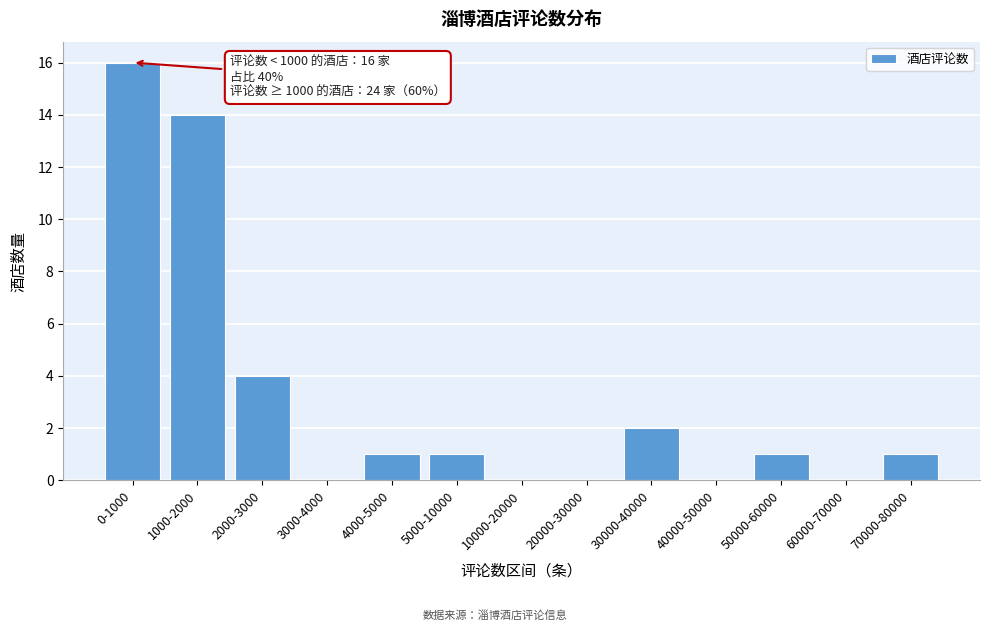

Reading left to right, extract all data points from this chart.

0-1000=16	1000-2000=14	2000-3000=4	3000-4000=0	4000-5000=1	5000-10000=1	10000-20000=0	20000-30000=0	30000-40000=2	40000-50000=0	50000-60000=1	60000-70000=0	70000-80000=1